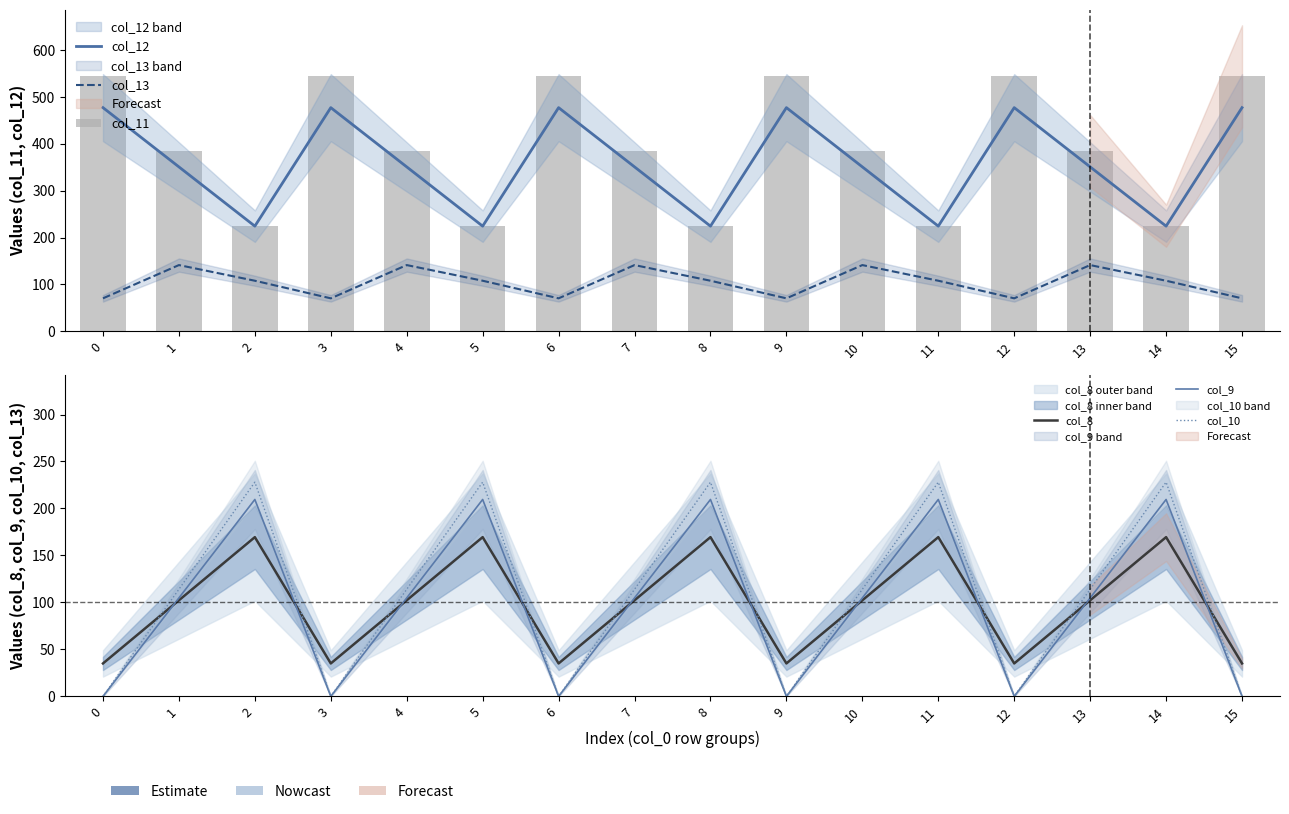

Reading left to right, extract all data points from this chart.

col_12: 477.2	350.8	224.3	477.2	350.8	224.3	477.2	350.8	224.3	477.2	350.8	224.3	477.2	350.8	224.3	477.2
col_13: 70.2	141.2	107.8	70.2	141.2	107.8	70.2	141.2	107.8	70.2	141.2	107.8	70.2	141.2	107.8	70.2
col_11: 544.3	384.7	225.2	544.3	384.7	225.2	544.3	384.7	225.2	544.3	384.7	225.2	544.3	384.7	225.2	544.3
col_8: 35.0	102.3	169.5	35.0	102.3	169.5	35.0	102.3	169.5	35.0	102.3	169.5	35.0	102.3	169.5	35.0
col_9: 0.0	104.8	209.6	0.0	104.8	209.6	0.0	104.8	209.6	0.0	104.8	209.6	0.0	104.8	209.6	0.0
col_10: 0.0	114.0	228.0	0.0	114.0	228.0	0.0	114.0	228.0	0.0	114.0	228.0	0.0	114.0	228.0	0.0